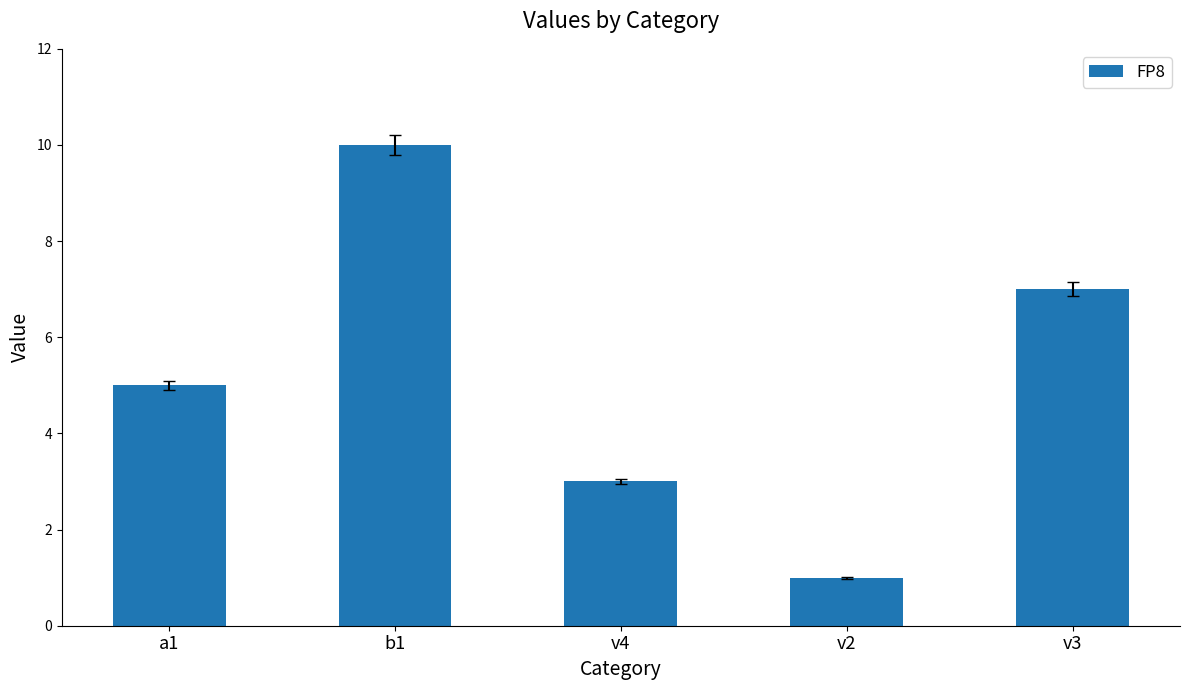

Which category has the lowest value across all series?

v2